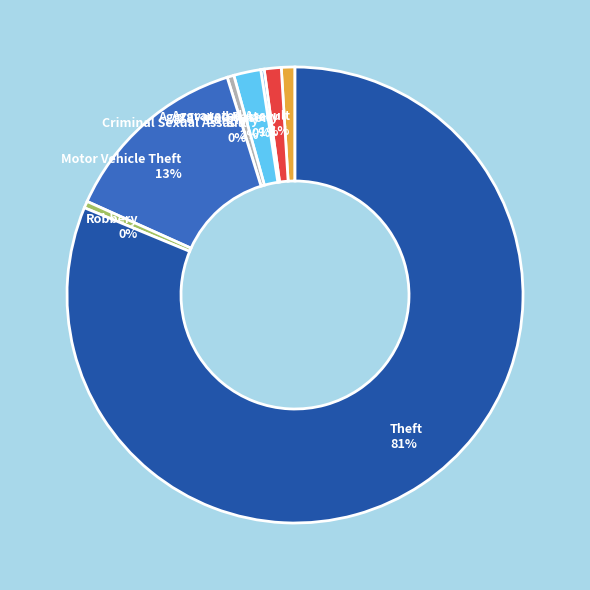

Approximately how many times larger is the value at Aggravated Assault compared to Robbery?

2.0